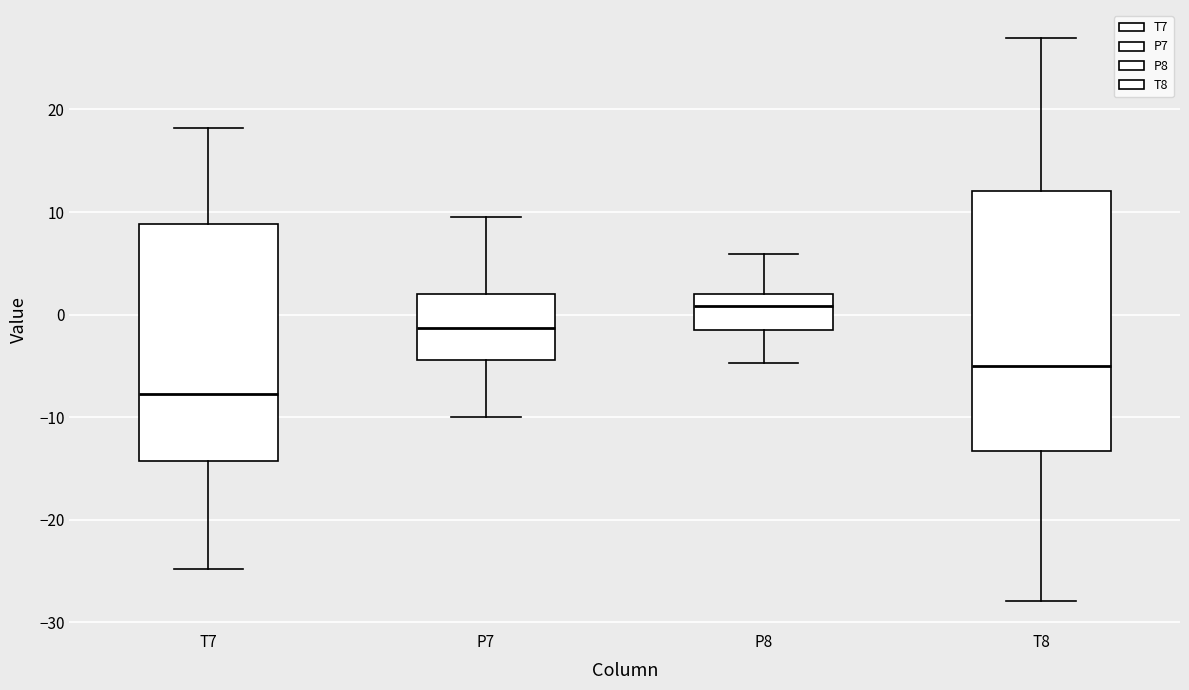

Where does the lower whisker of the box for T7 end on the y-axis? The values are not printed on the chart, so give them approximately, as read against the axis.

-25